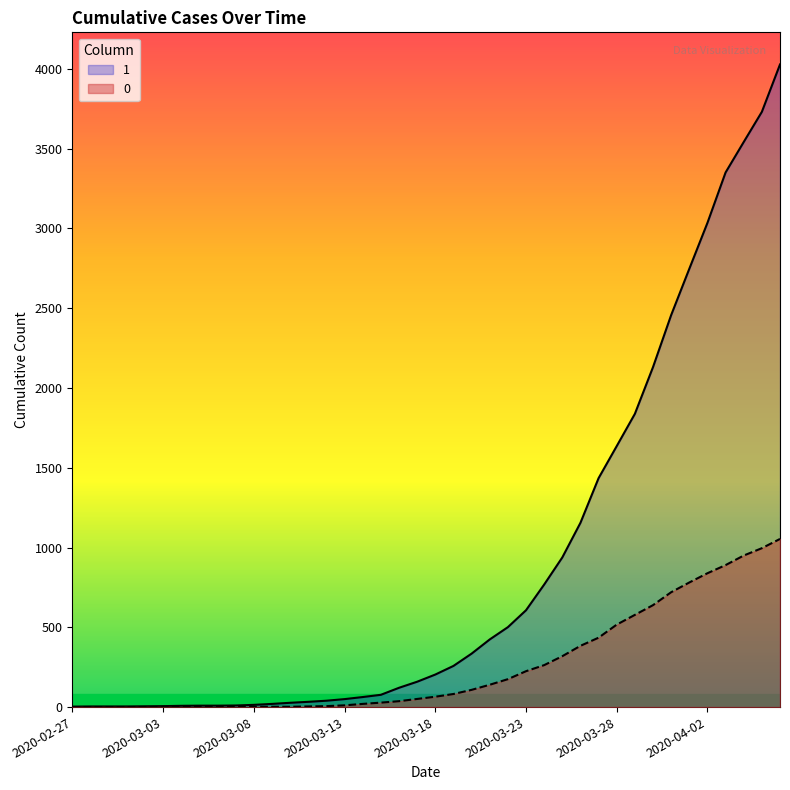

What is the value of the 0 point at the 16th from the left?

11